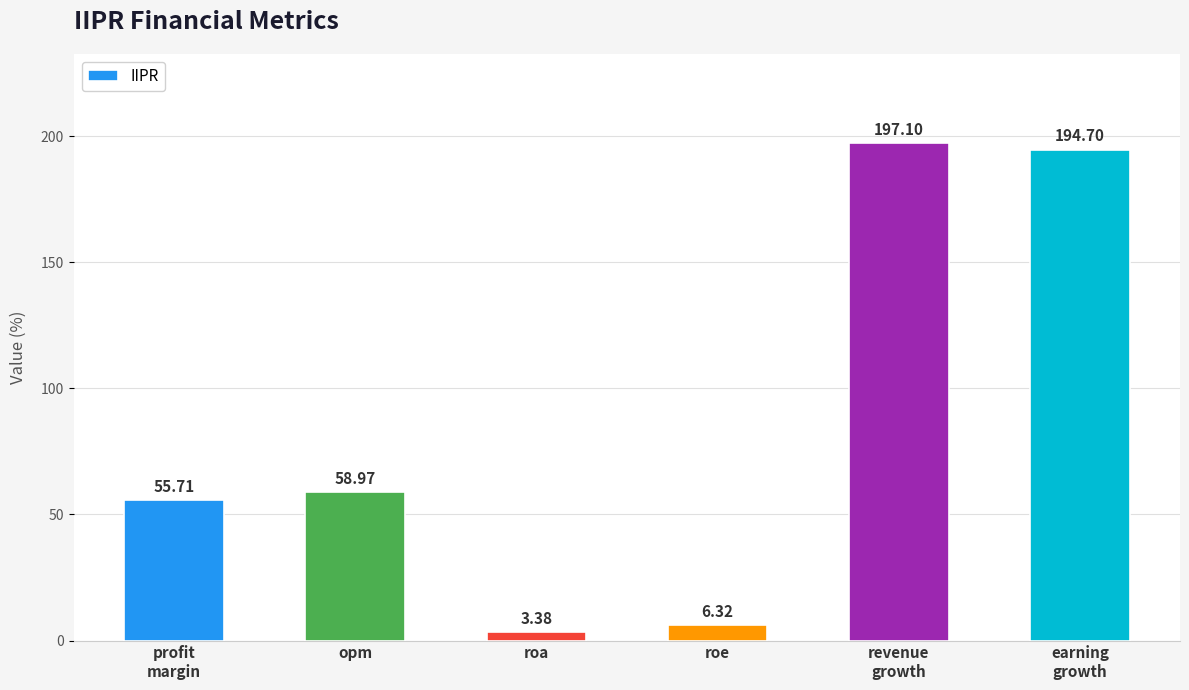

How many data points are less than 58?

3